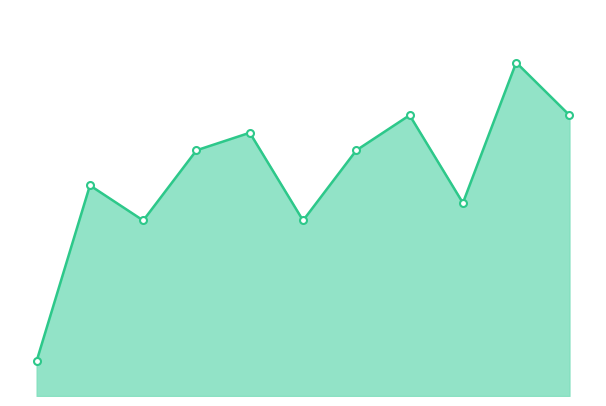

Does the chart have visible grid lines?

No